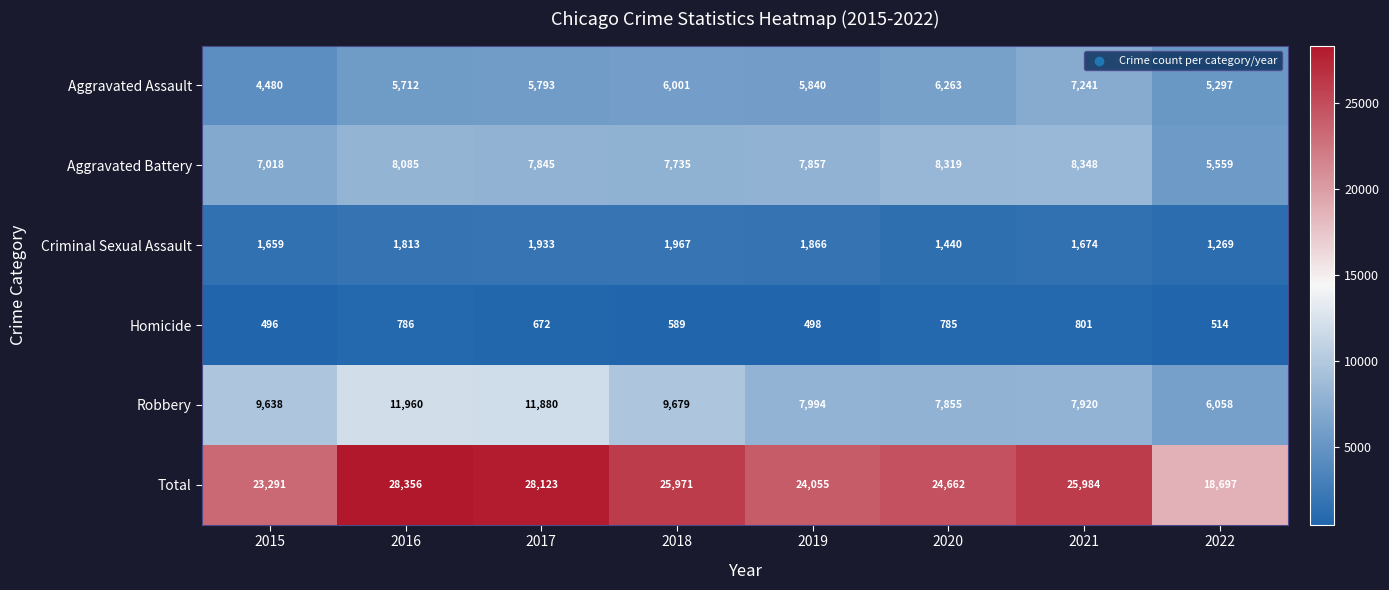

Is it true that Homicide equals 589 at 2018?

True